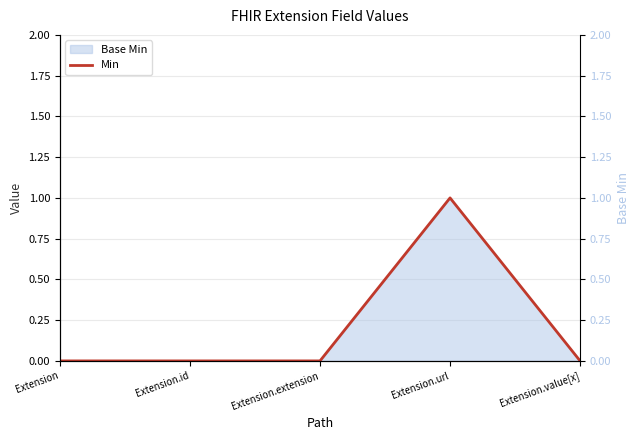

Which label corresponds to the smallest value in the chart?

Extension